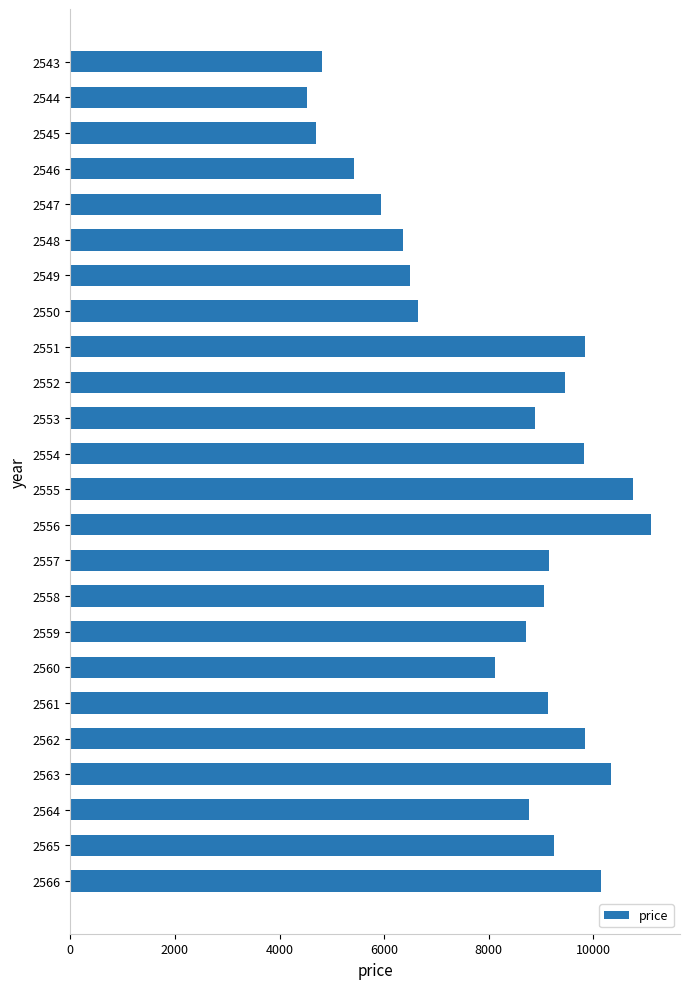

Where is the data nearest to the value 7811?

2560